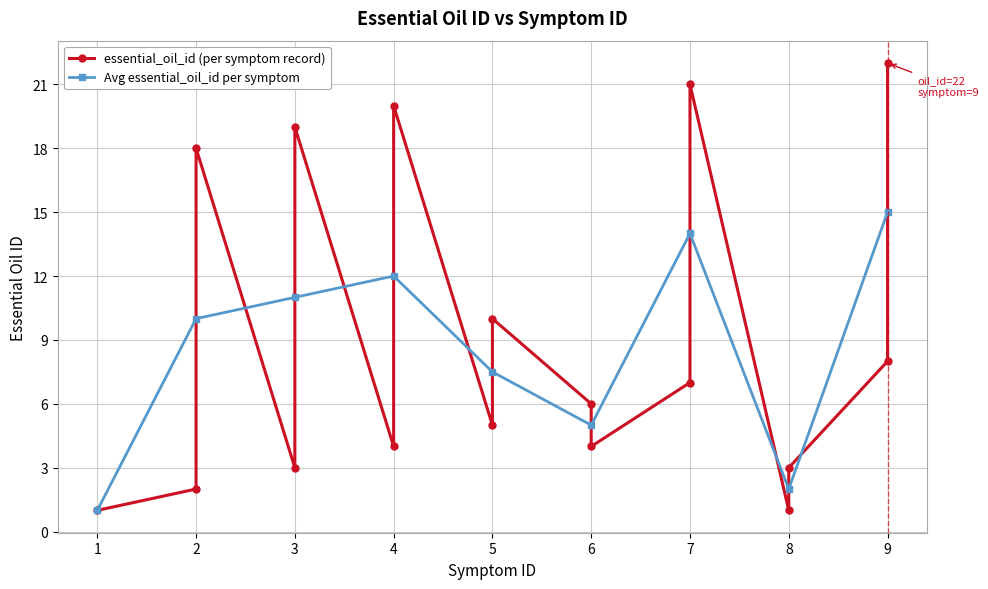

Is this an area chart (filled region under the line)?

No